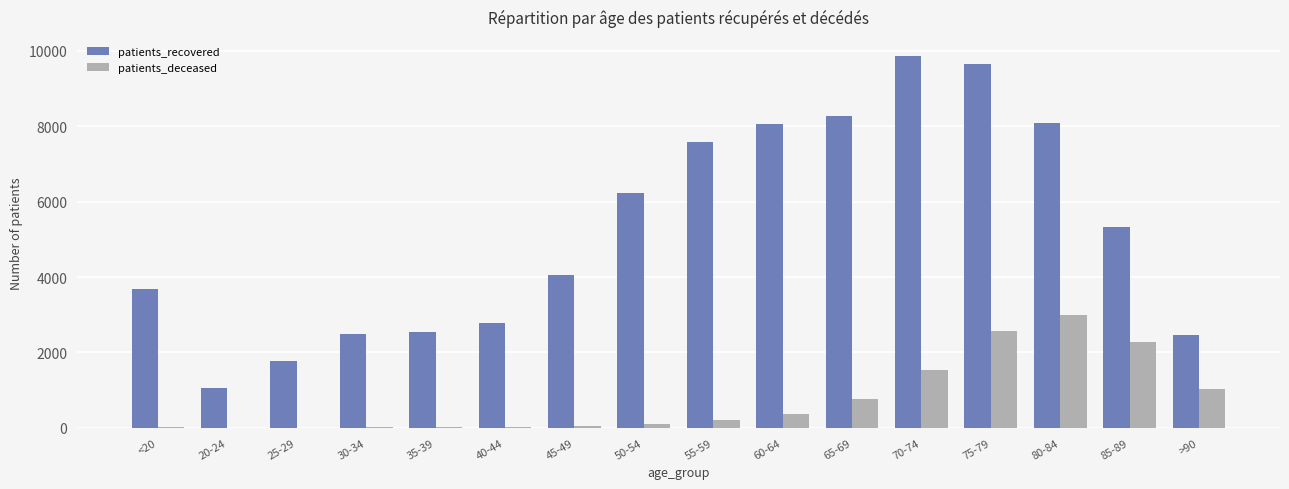

At which category is the sum across all series the highest?

75-79